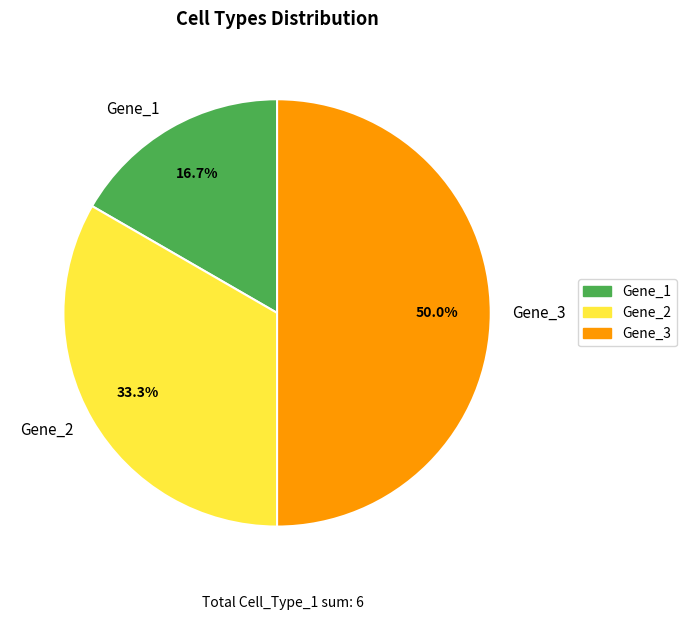

True or false: Gene_2 accounts for 33% of the total.

True